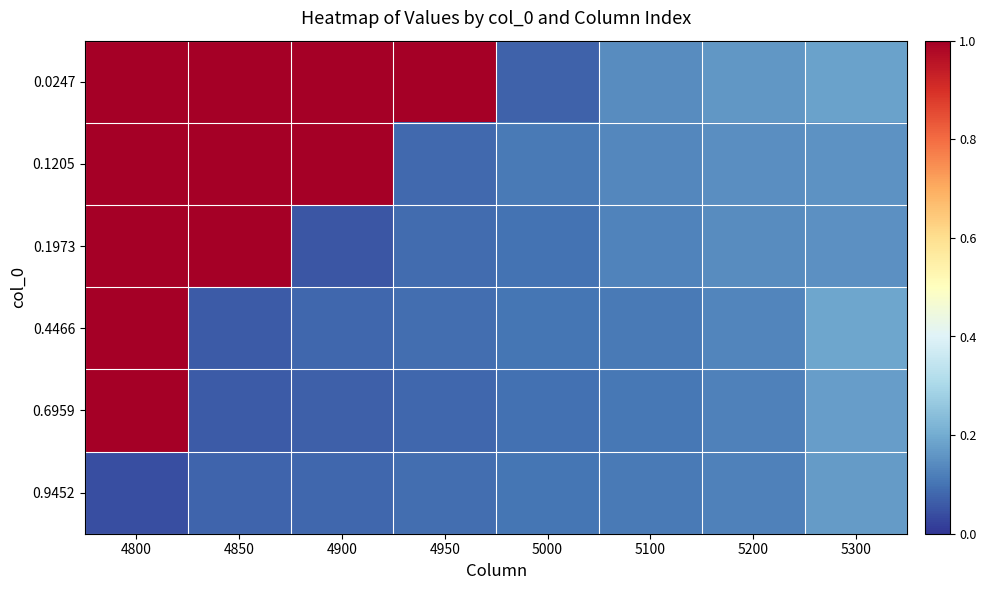

At how many categories does at least one series exceed 0?

8